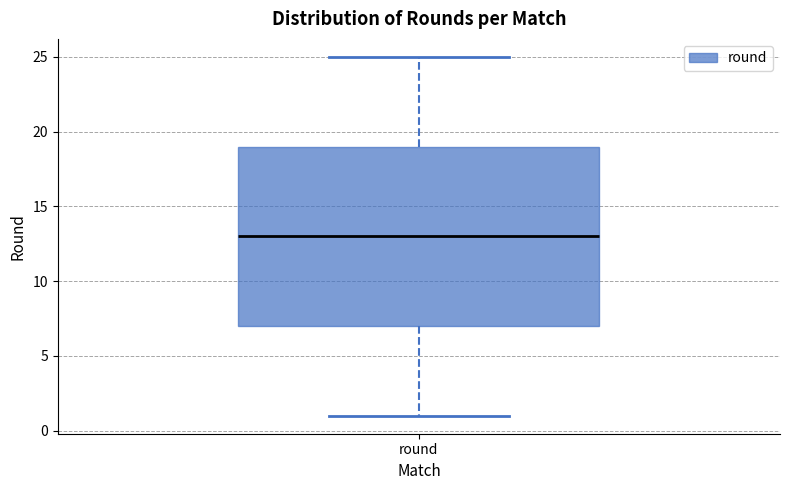

Read this box plot against the y-axis: the position of the median line, the range covered by the box, and the ends of both whiskers. The values are not printed on the chart, so give them approximately, as read against the axis.

median 13, box 7 to 19, whiskers 1 to 25